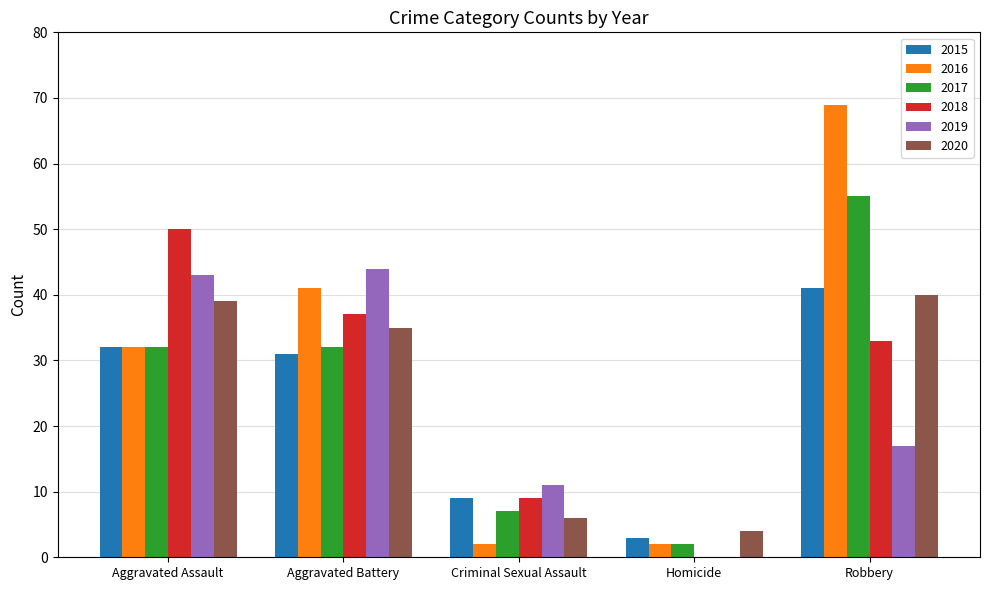

What is the sum of all 2020 values?

124